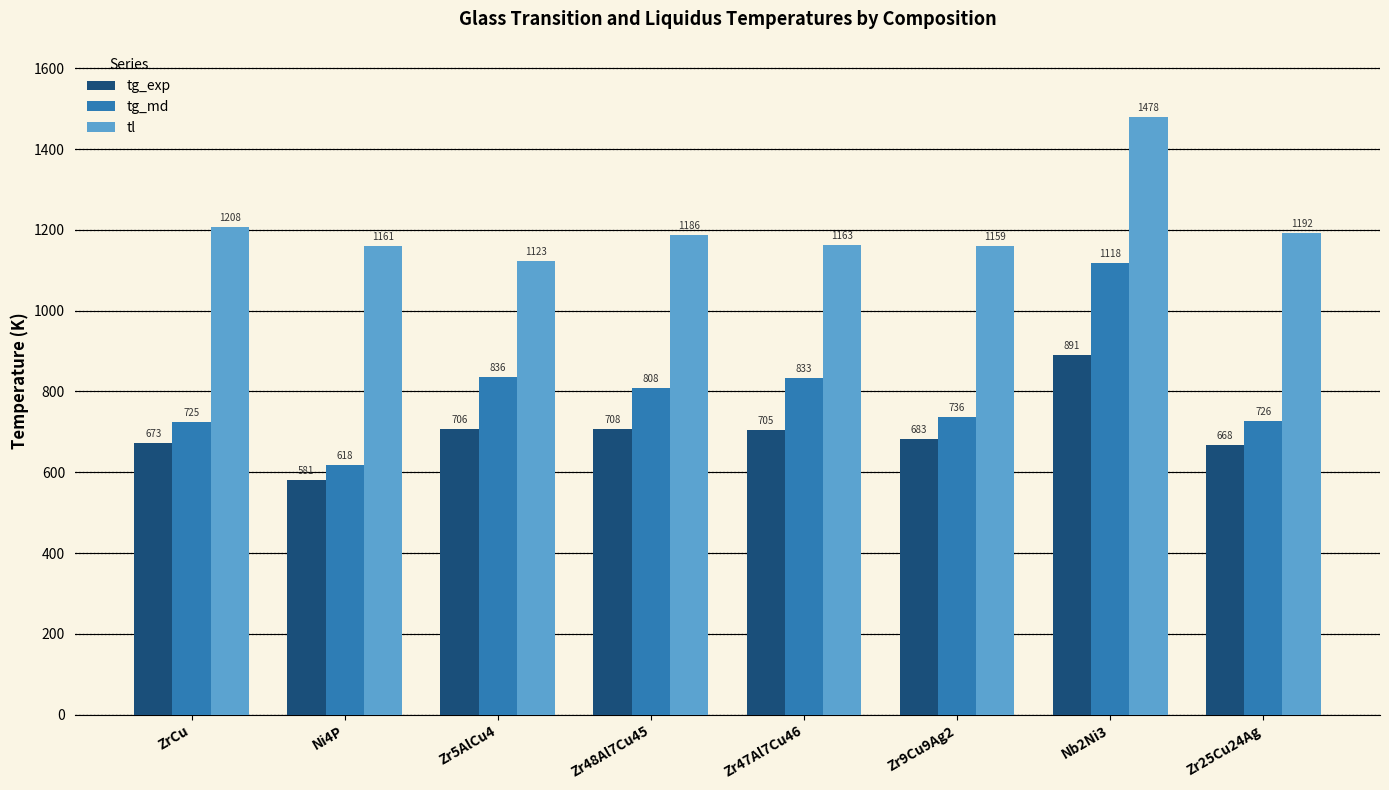

What position from the left is Zr9Cu9Ag2?

6